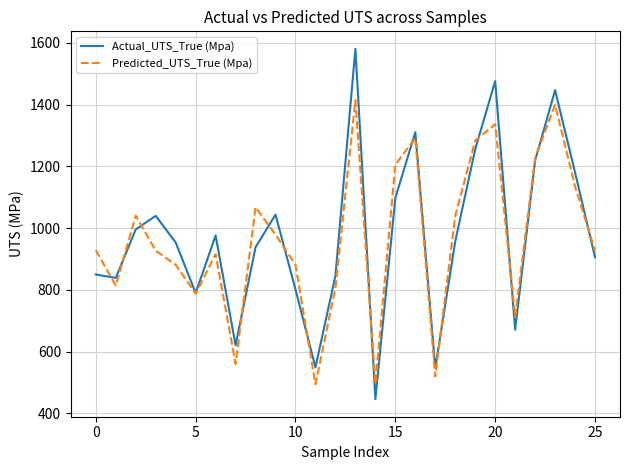

What is the difference between the maximum and minimum values in the Actual_UTS_True (Mpa) series?

1135.0